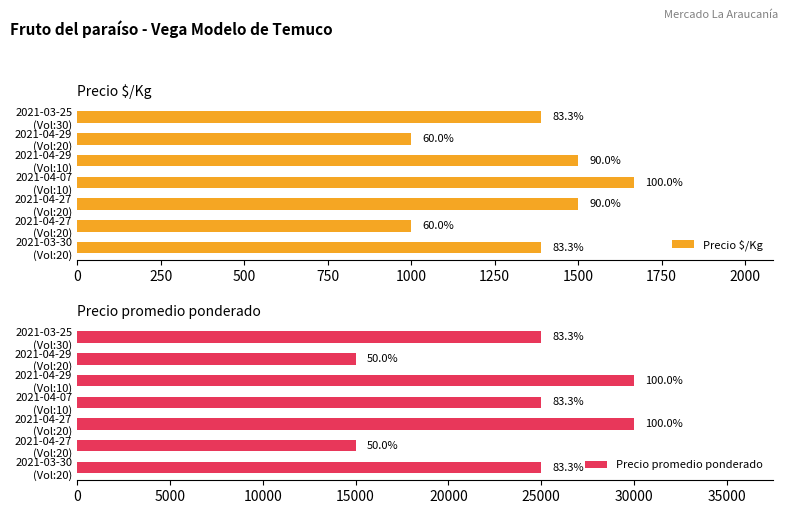

How many data points does each series have?

7